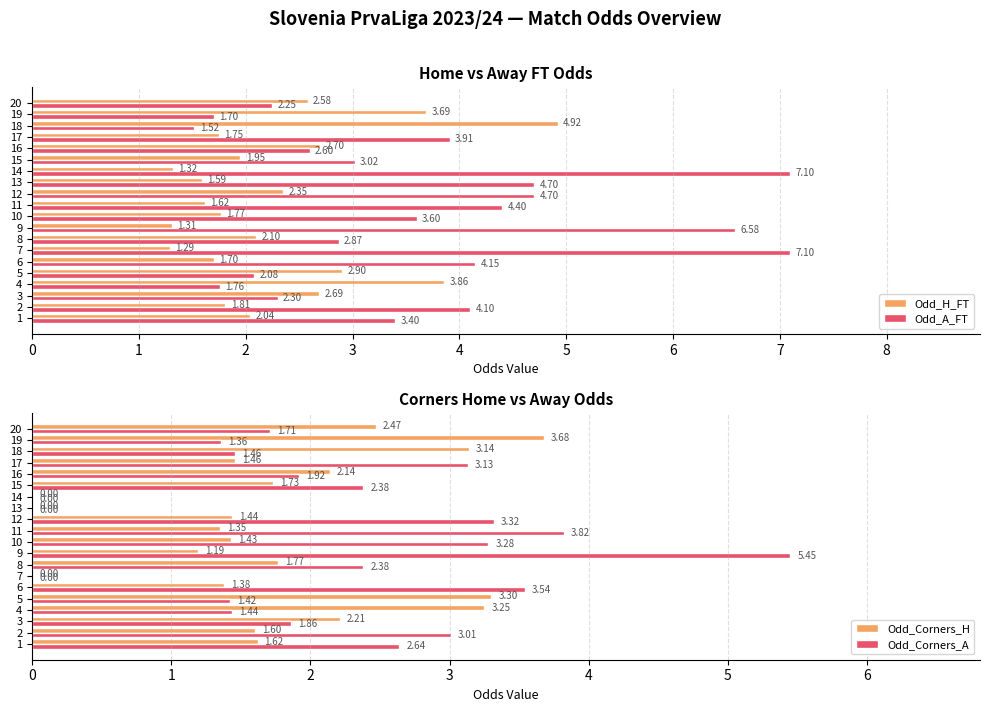

List the labels in order of Odd_H_FT value, smallest first.

7, 9, 14, 13, 11, 6, 17, 10, 2, 15, 1, 8, 12, 20, 3, 16, 5, 19, 4, 18